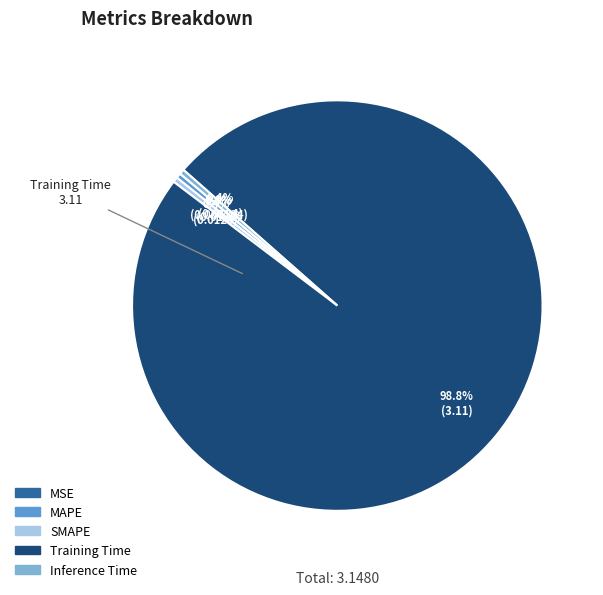

Which category accounts for the majority?

Training Time